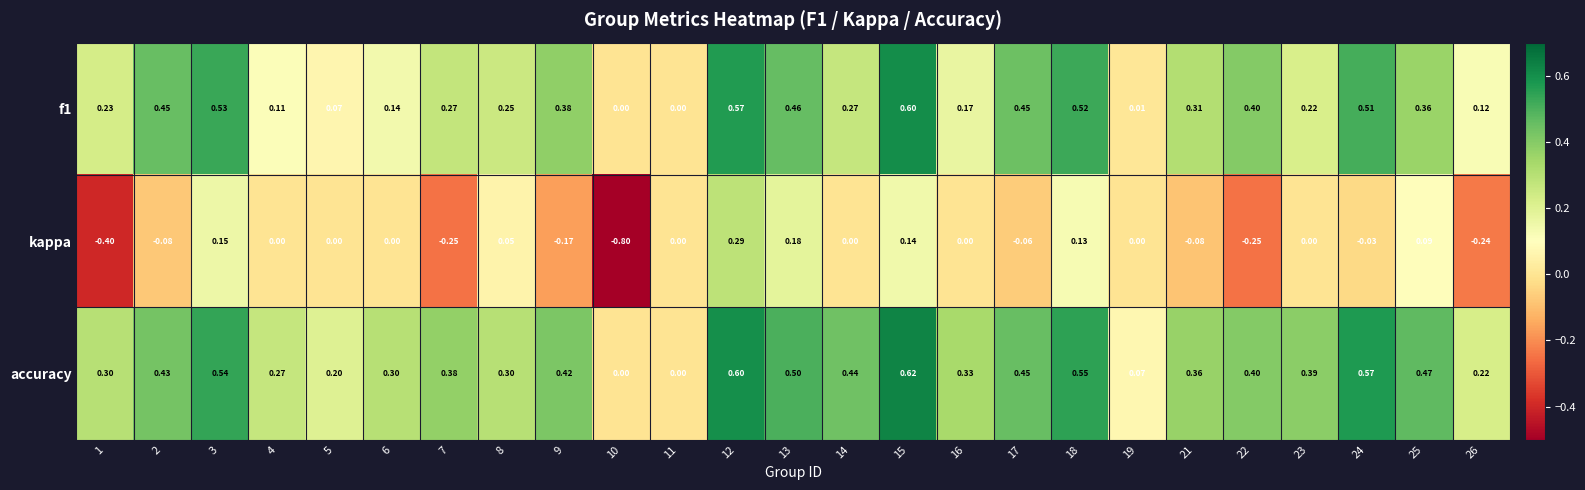

Which series changed the most between 11 and 18?

accuracy